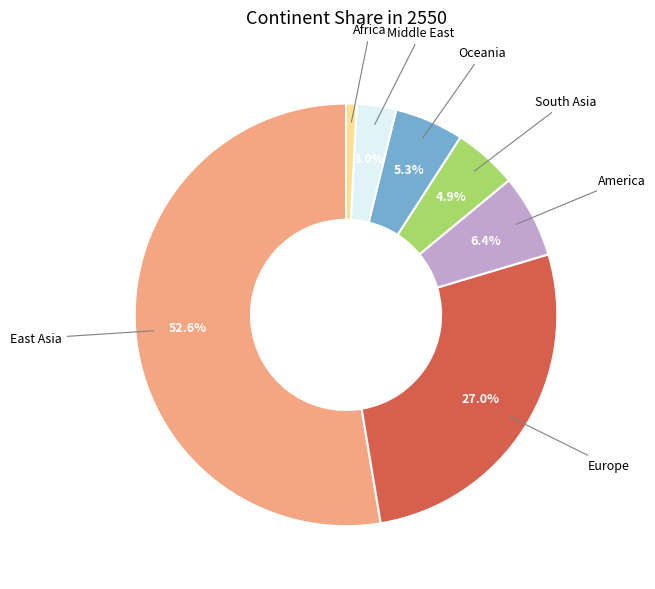

What is the ratio of the value at America to the value at Middle East?

2.1